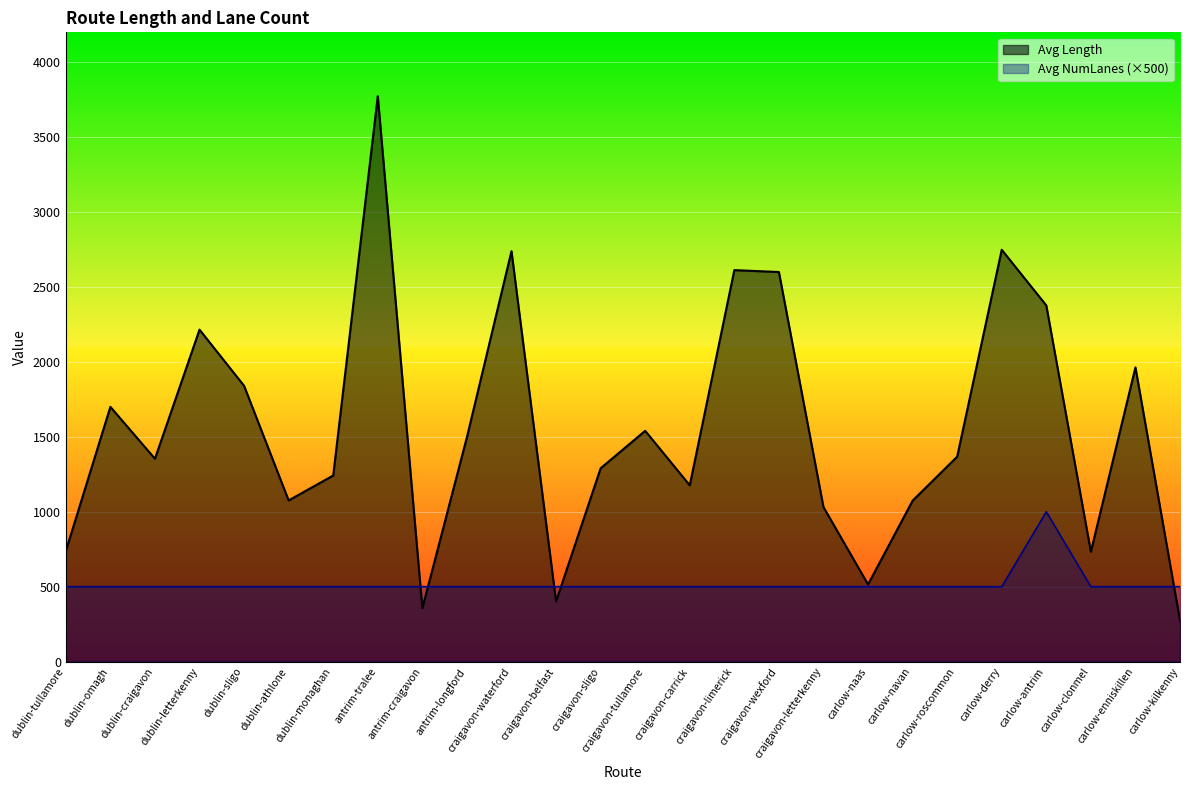

Rank the categories by Avg NumLanes value from lowest to highest.

dublin-tullamore, dublin-omagh, dublin-craigavon, dublin-letterkenny, dublin-sligo, dublin-athlone, dublin-monaghan, antrim-tralee, antrim-craigavon, antrim-longford, craigavon-waterford, craigavon-belfast, craigavon-sligo, craigavon-tullamore, craigavon-carrick, craigavon-limerick, craigavon-wexford, craigavon-letterkenny, carlow-naas, carlow-navan, carlow-roscommon, carlow-derry, carlow-clonmel, carlow-enniskillen, carlow-kilkenny, carlow-antrim